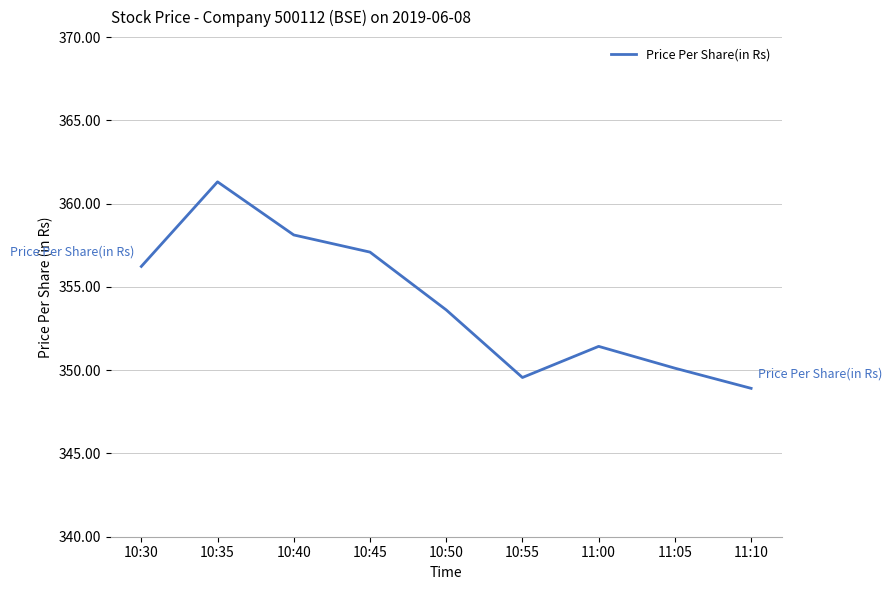

Reading right to left, extract all data points from this chart.

348.9	350.1	351.4	349.6	353.6	357.1	358.1	361.3	356.2